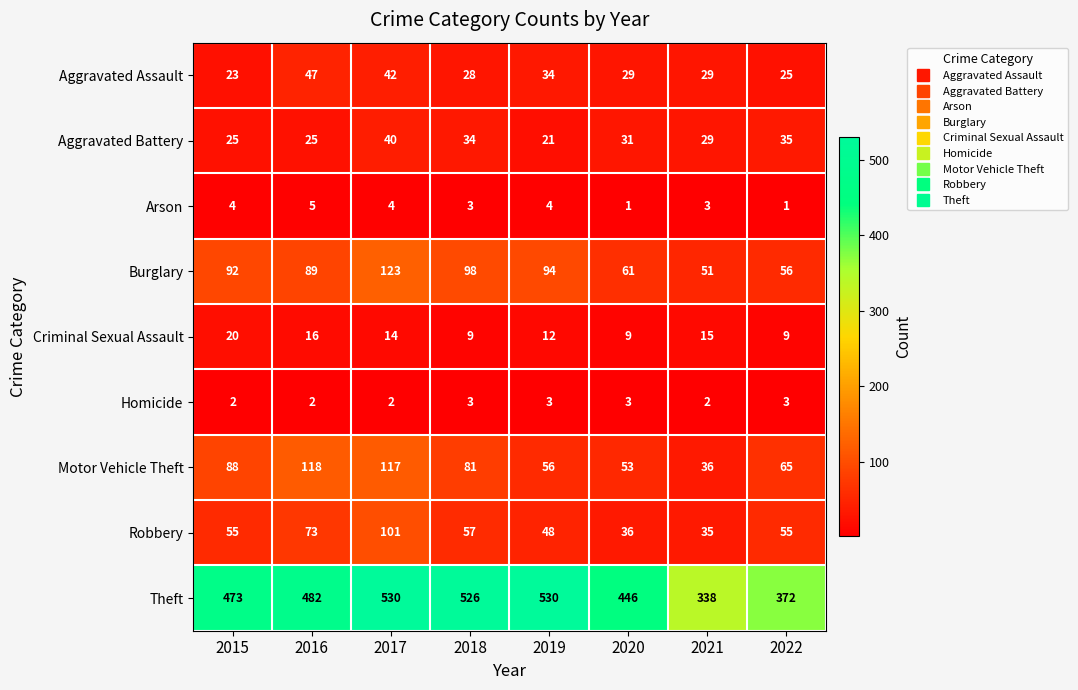

What is the difference between the highest and lowest values at 2017?

528